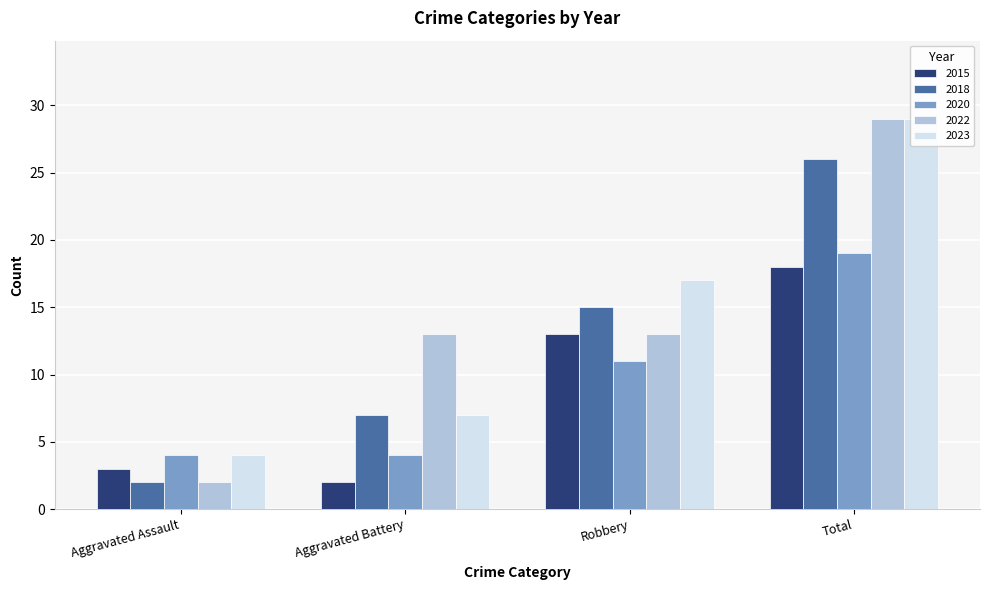

What is the value of the 2015 bar at the 4th from the left?

18